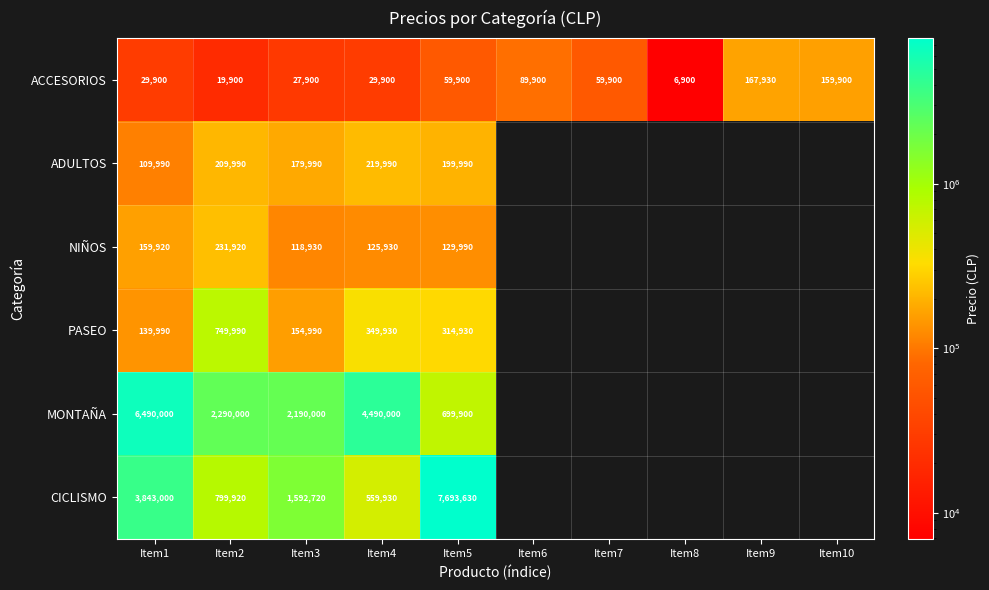

What is the total value across all series at Item4?

5775680